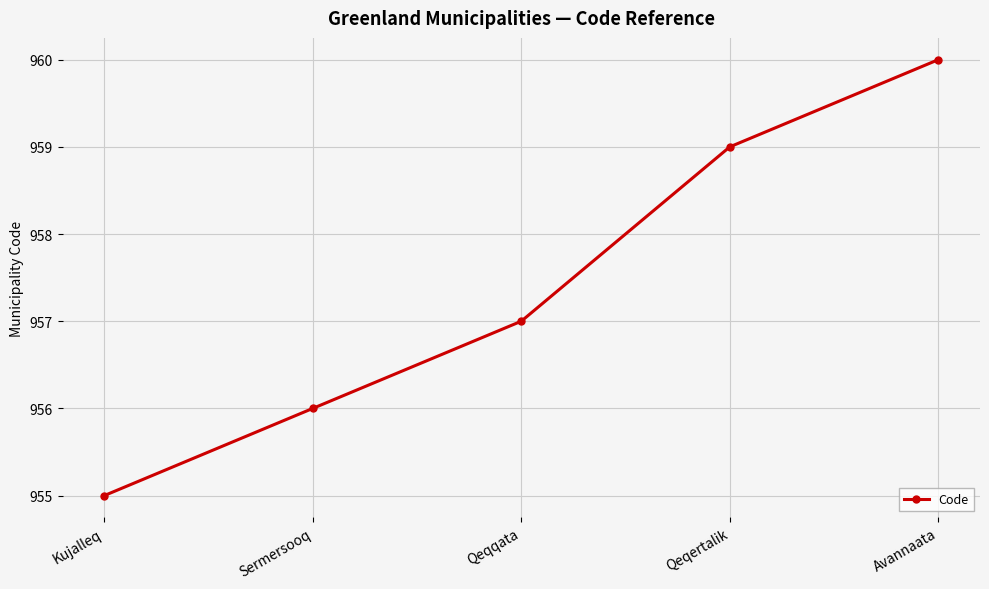

What is the difference between the maximum and minimum values?

5